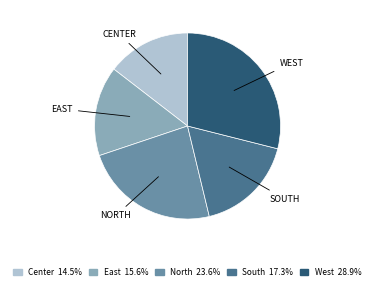

Rank the categories by value from lowest to highest.

Center, East, South, North, West